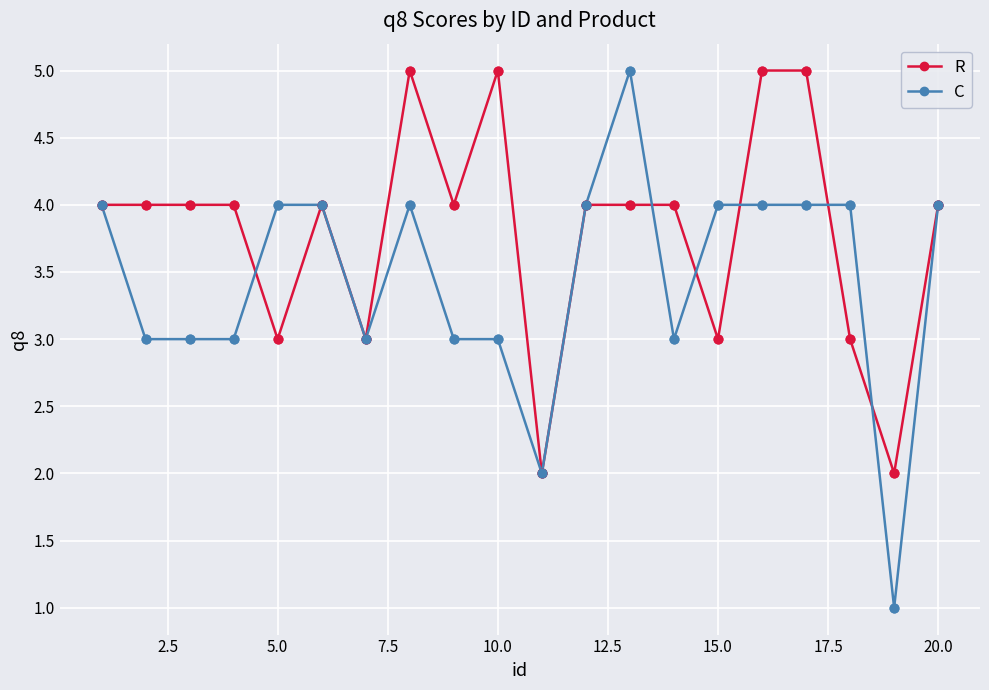

Which series has the largest total across all categories?

R